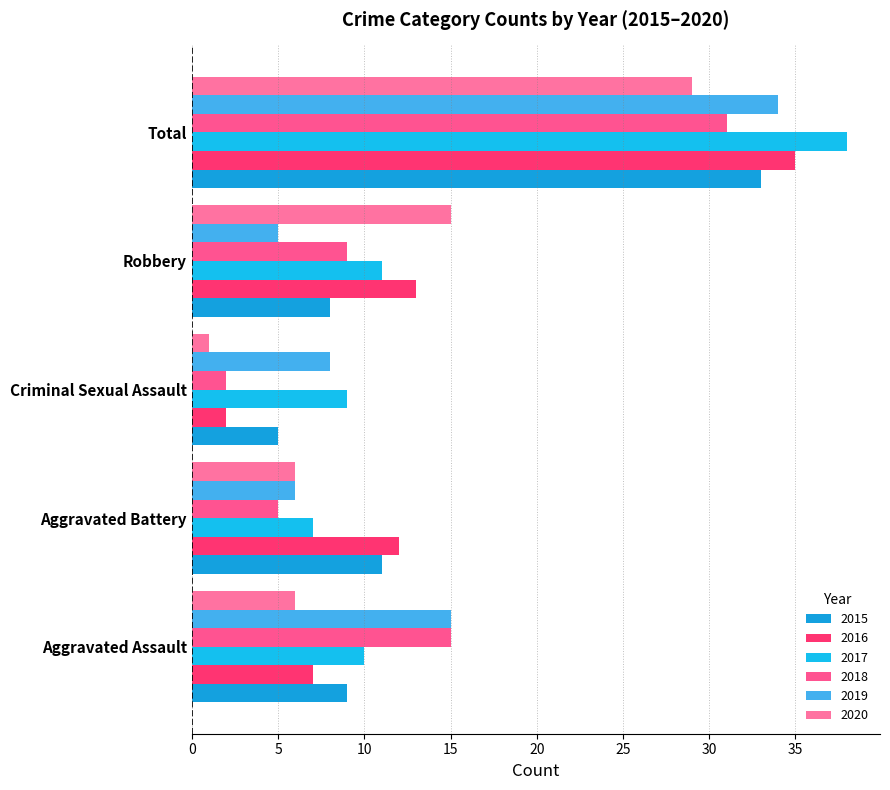

What is the label of the 2nd bar from the right?

Robbery